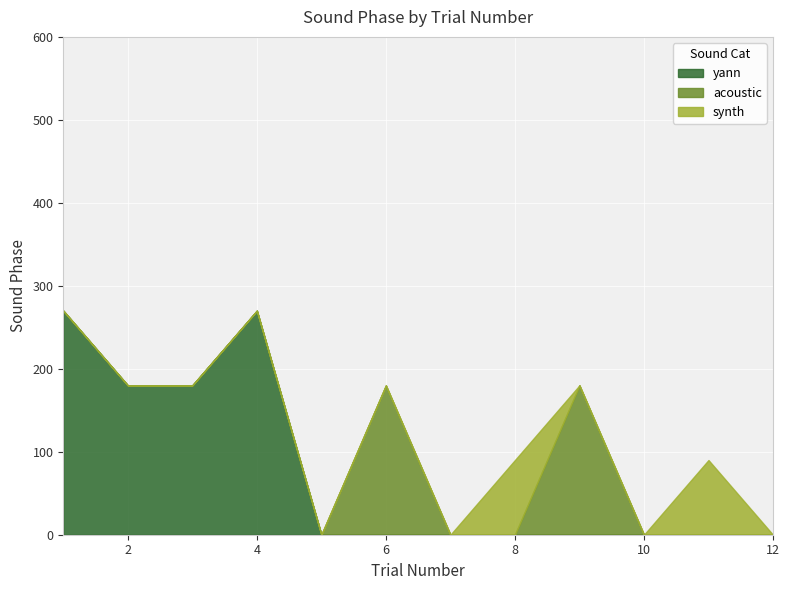

What is the average value of the synth series?

15